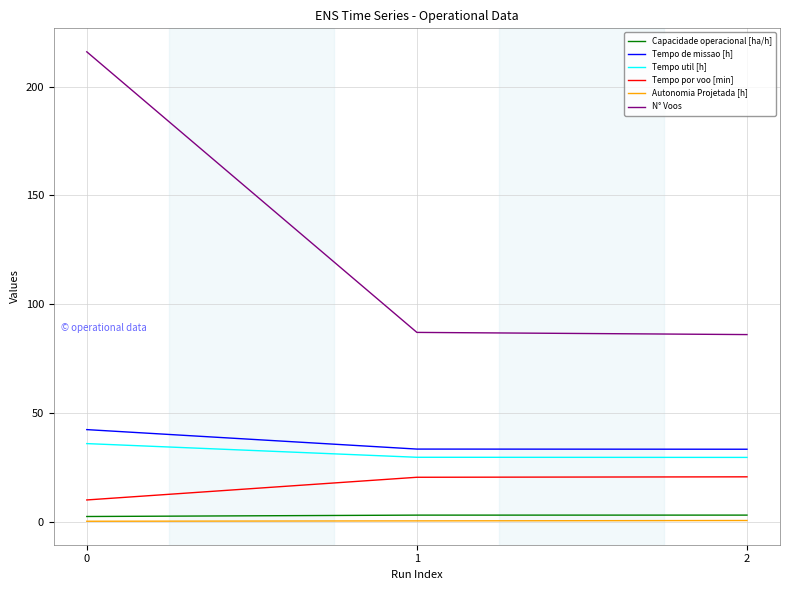

Does the chart have visible grid lines?

Yes